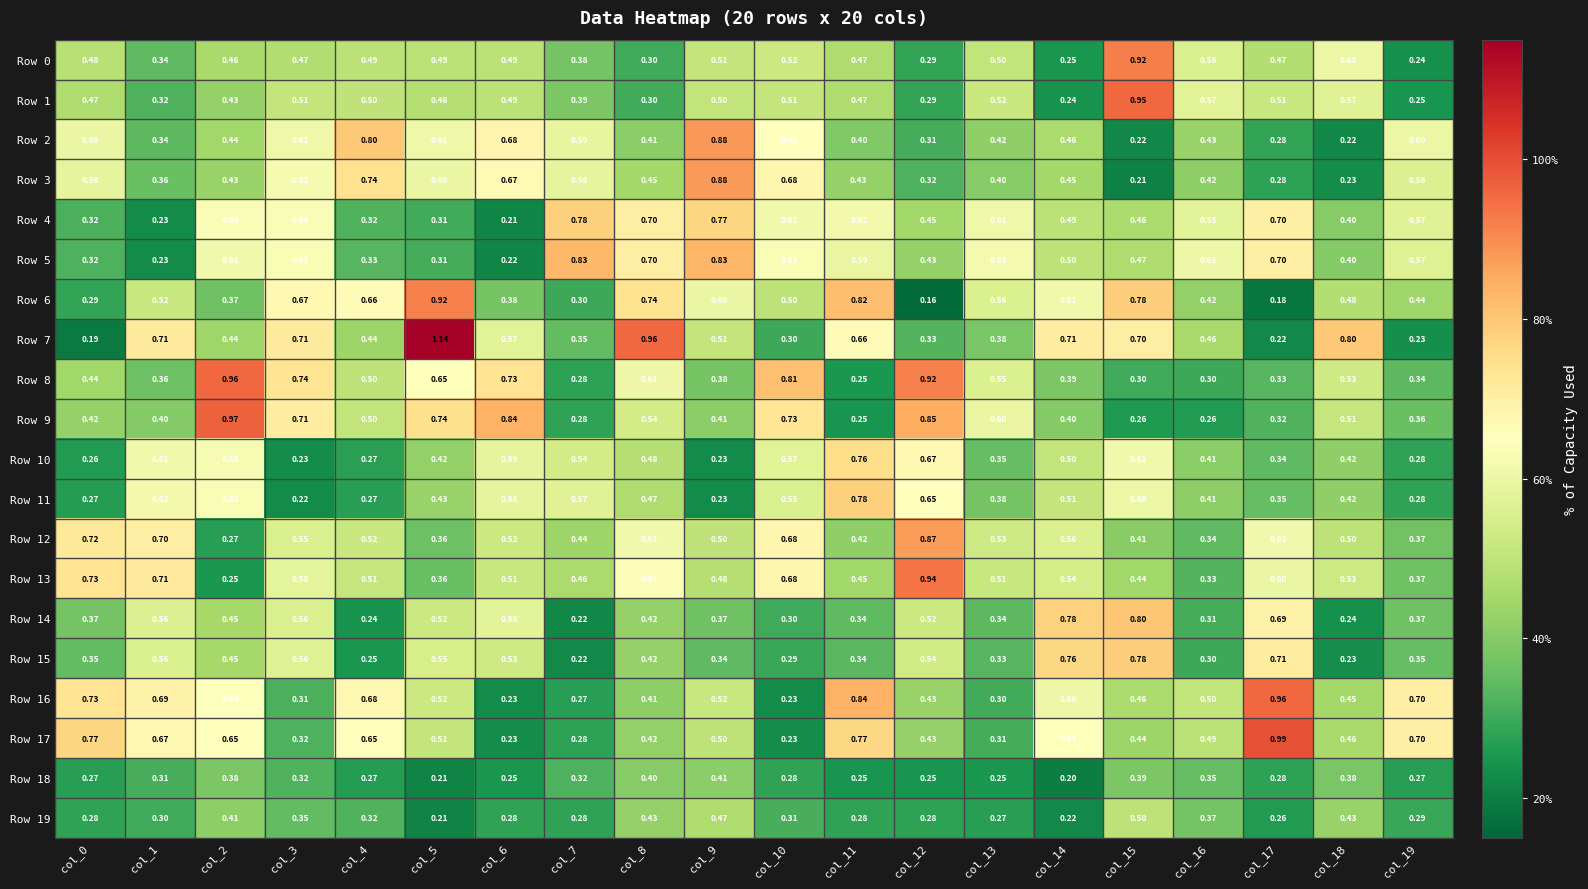

What is the smallest value displayed?

0.2